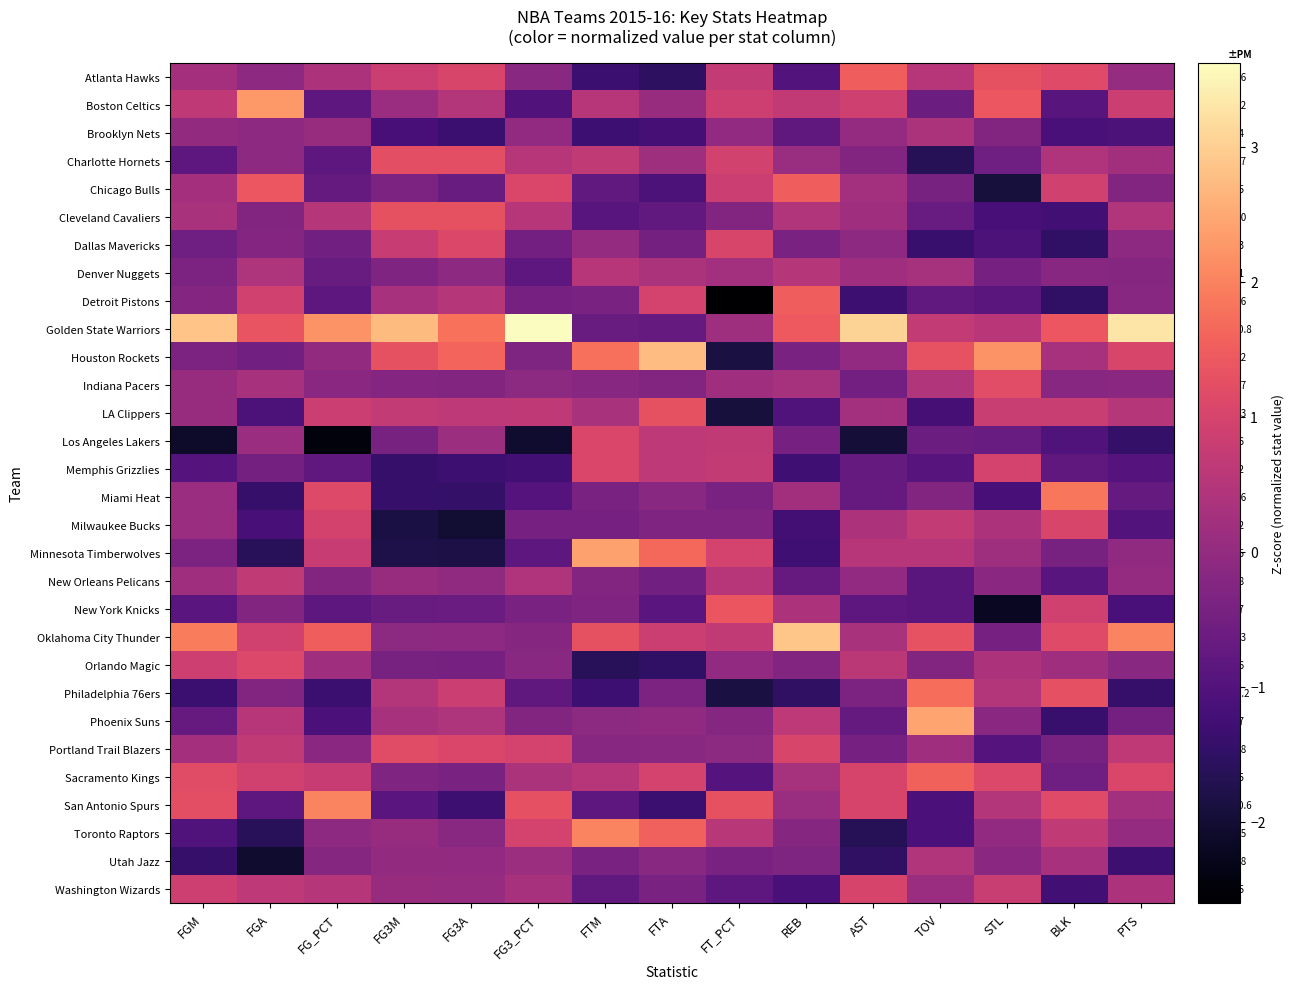

What is the difference between the highest and lowest values at FG3M?

4.6